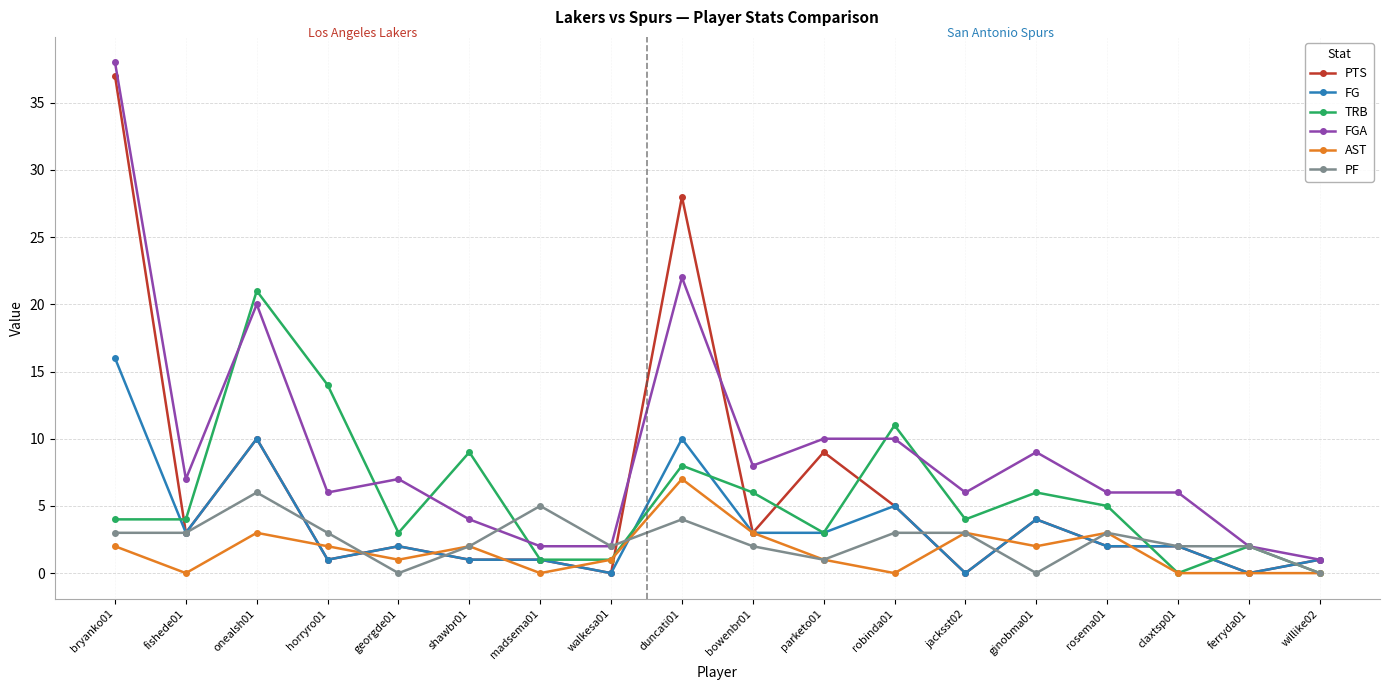

At which category does AST reach its first local valley?

fishede01